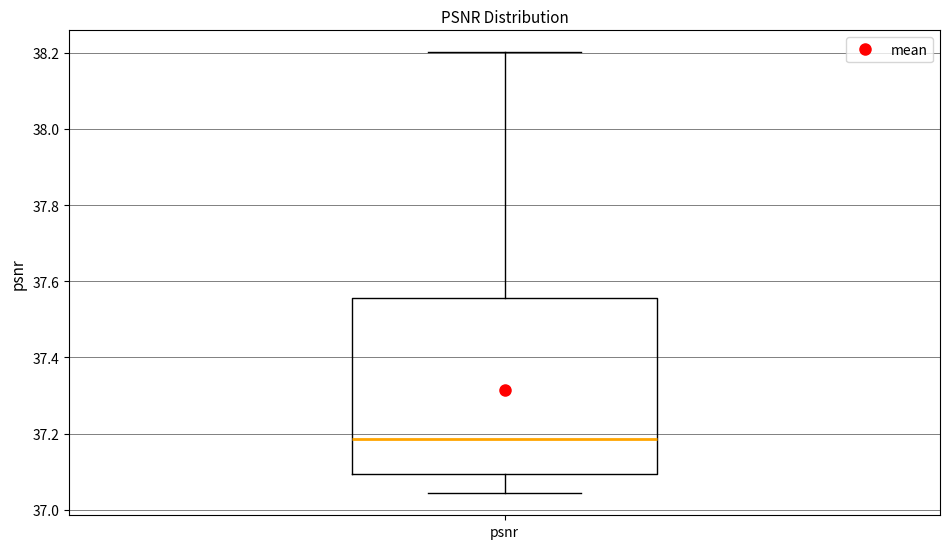

Where does the median line of the box for psnr sit on the y-axis? The values are not printed on the chart, so give them approximately, as read against the axis.

37.18